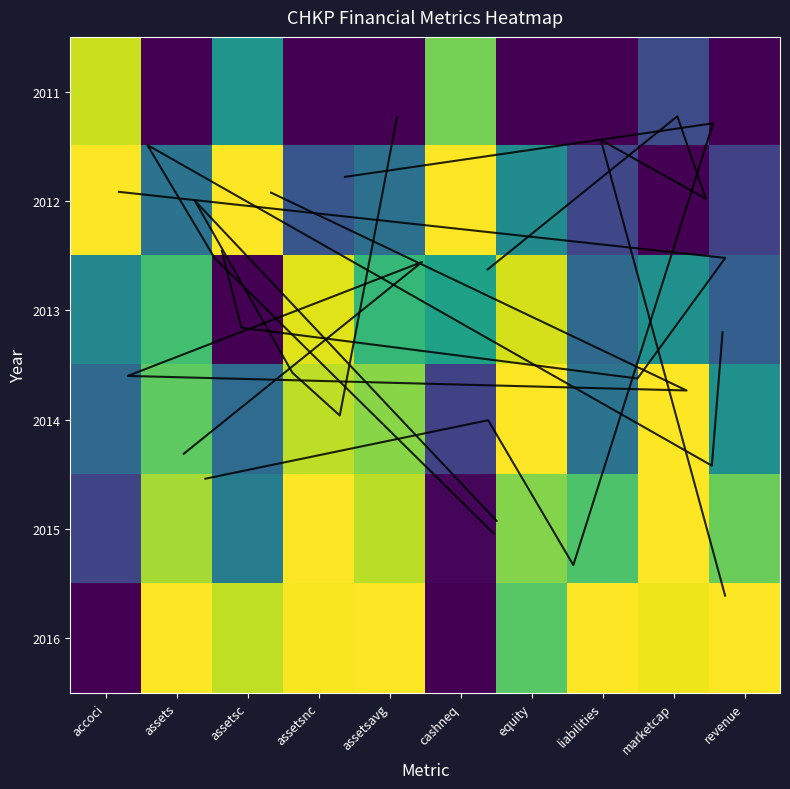

What value does the 2016 series have at revenue?

1.0